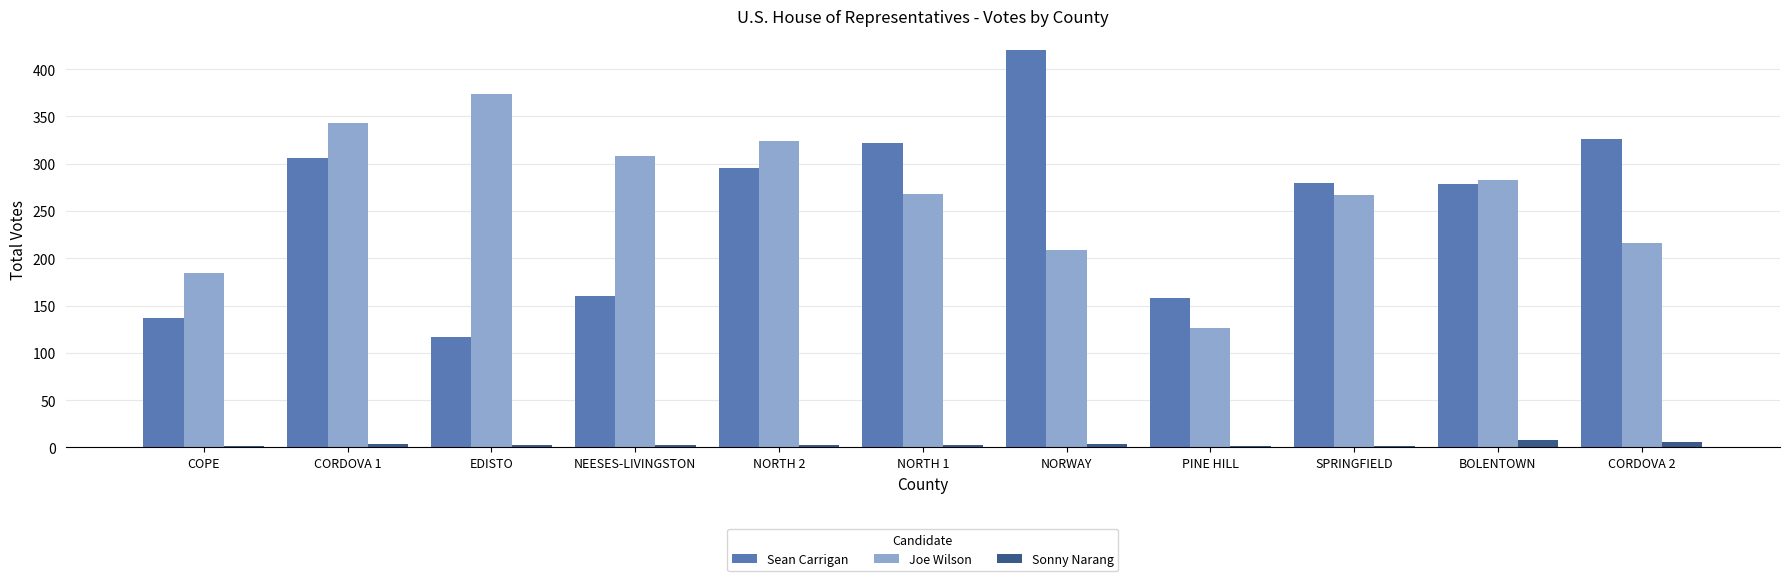

Are the bars grouped side by side (vs. stacked)?

Yes